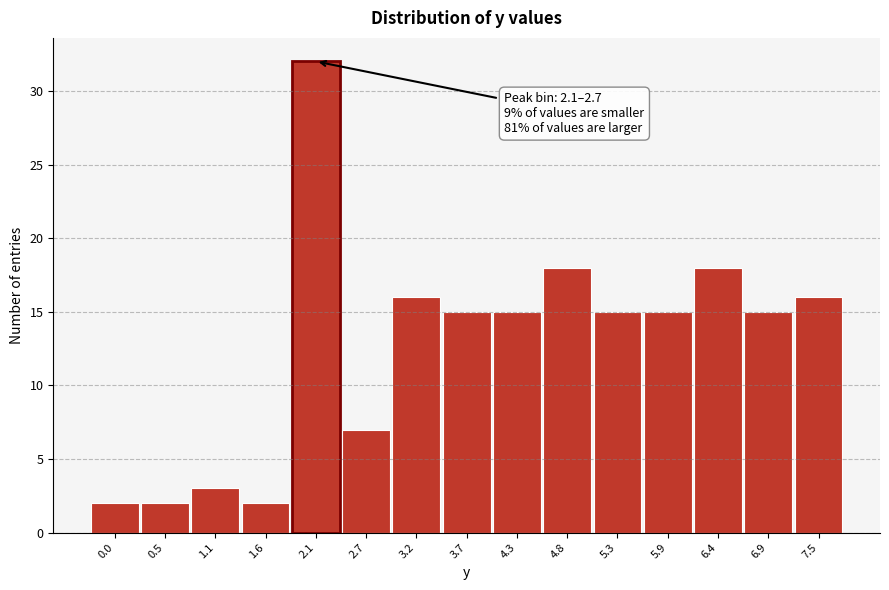

Reading left to right, what are all the values shown in this chart?

2	2	3	2	32	7	16	15	15	18	15	15	18	15	16